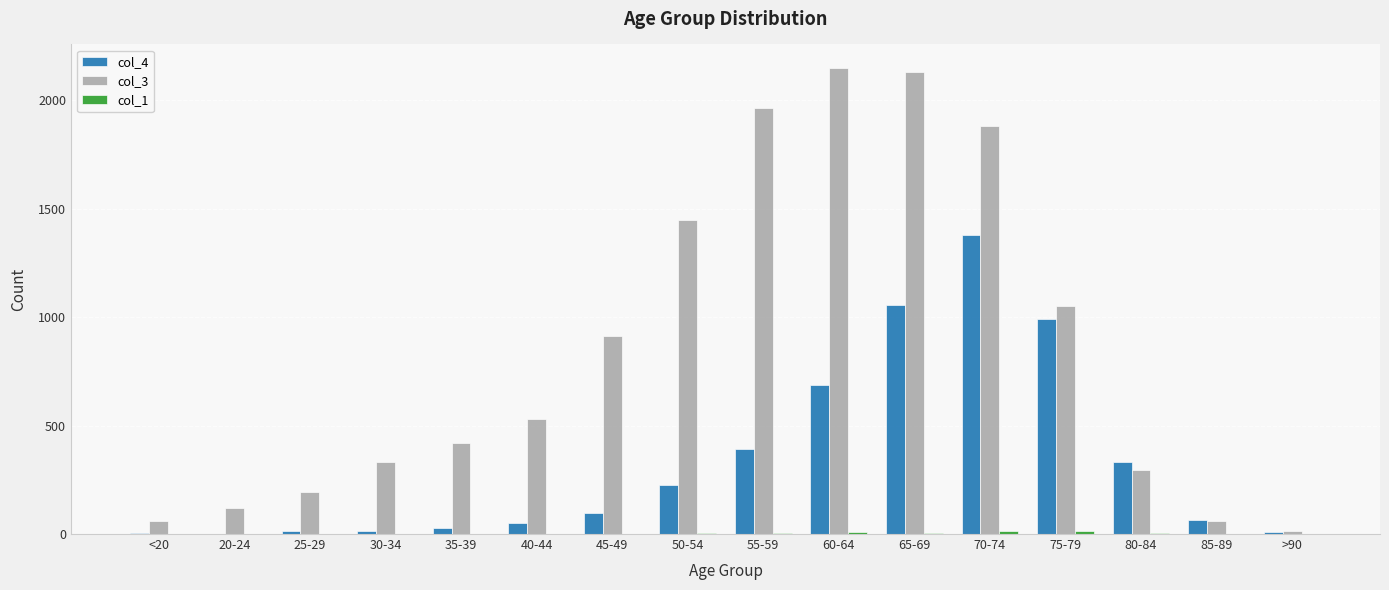

True or false: col_3 has a value of 2151 at 60-64.

True